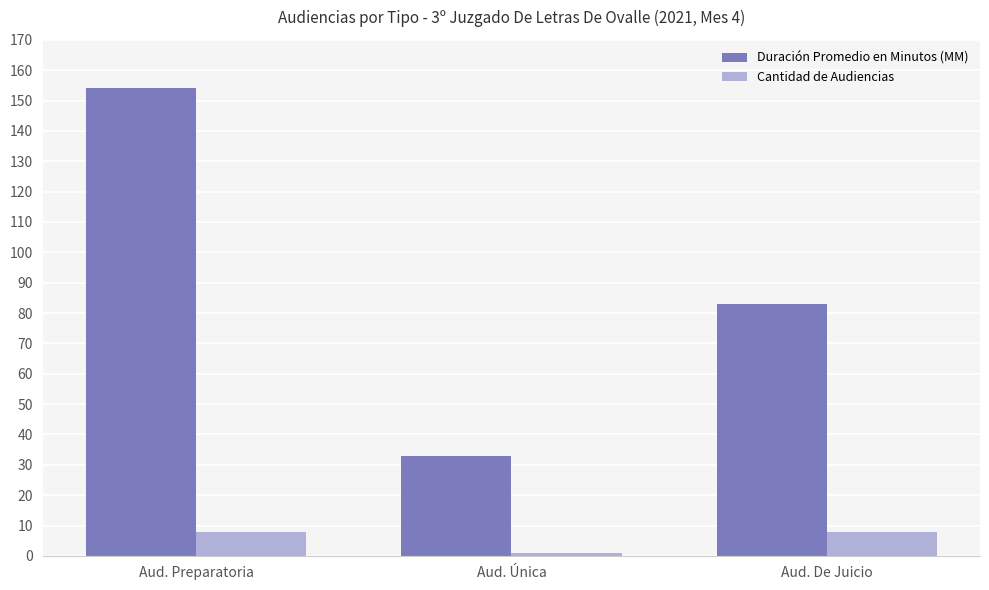

What is the maximum value for Duración Promedio en Minutos (MM)?

154